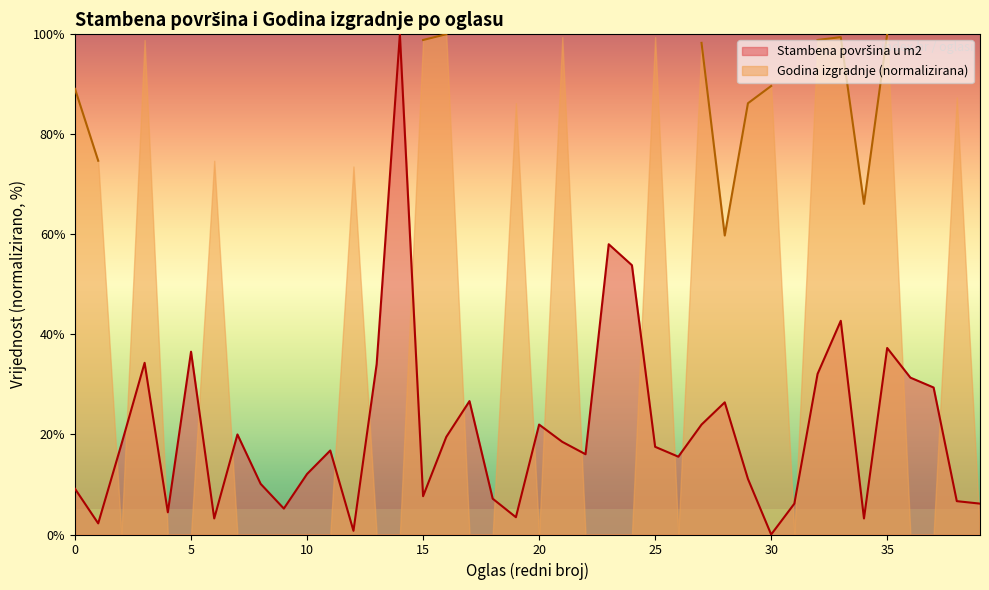

At which label does the data first exceed 17?

2